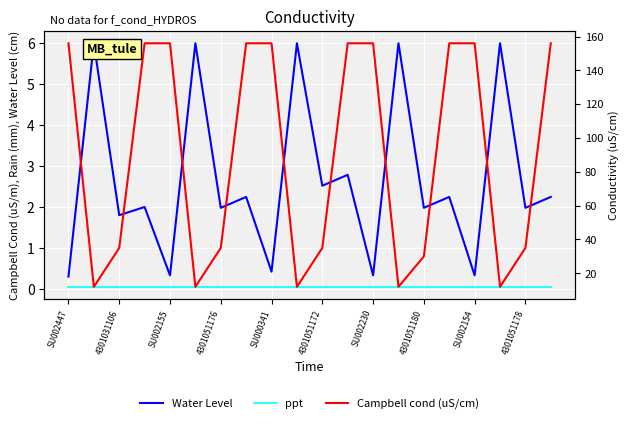

Read the ppt value at SU002155.

0.1